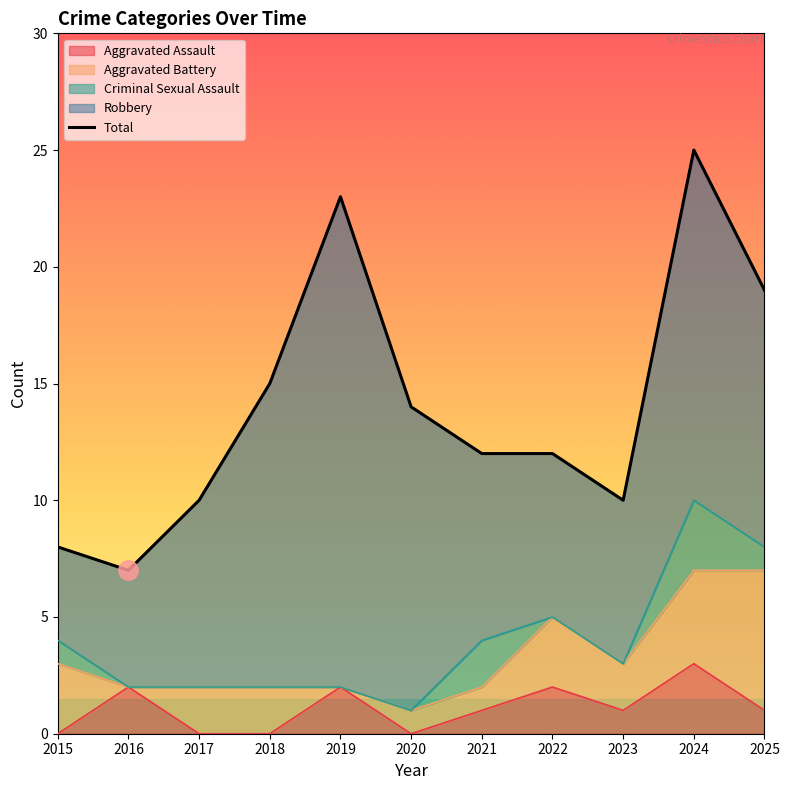

What is the difference between the second highest and second lowest values?

15